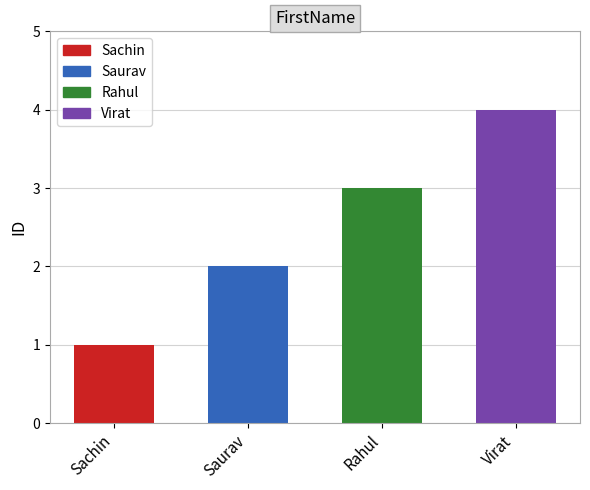

Which has a higher value, Sachin or Virat?

Virat